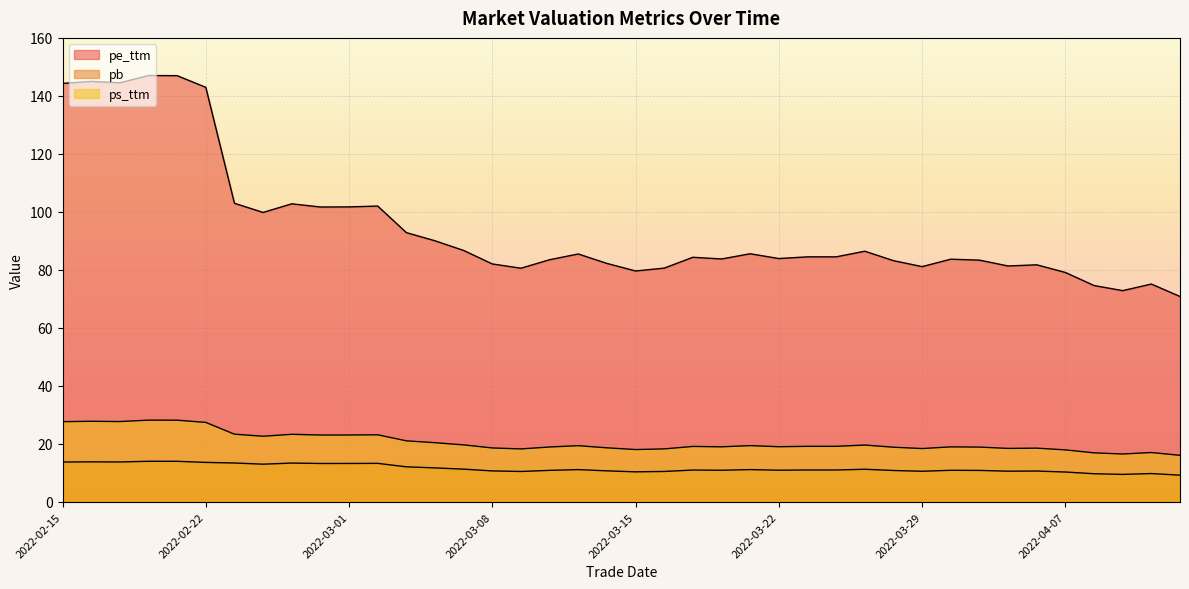

Which series has the largest range (max minus min)?

pe_ttm